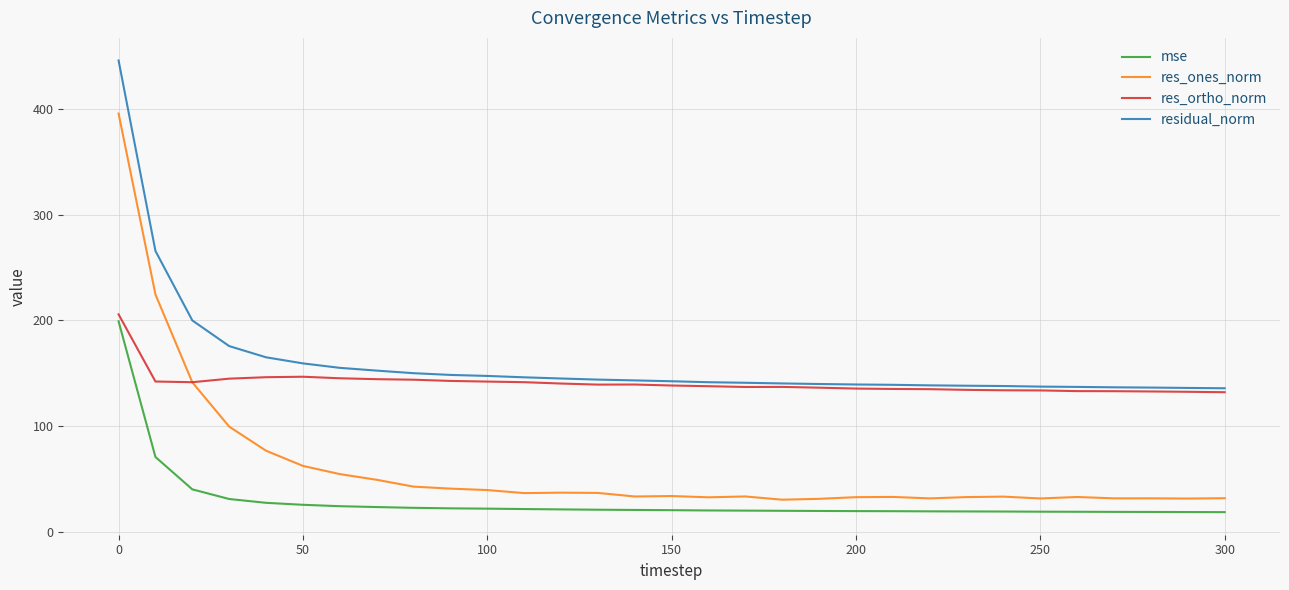

What is the greatest value displayed?

446.3